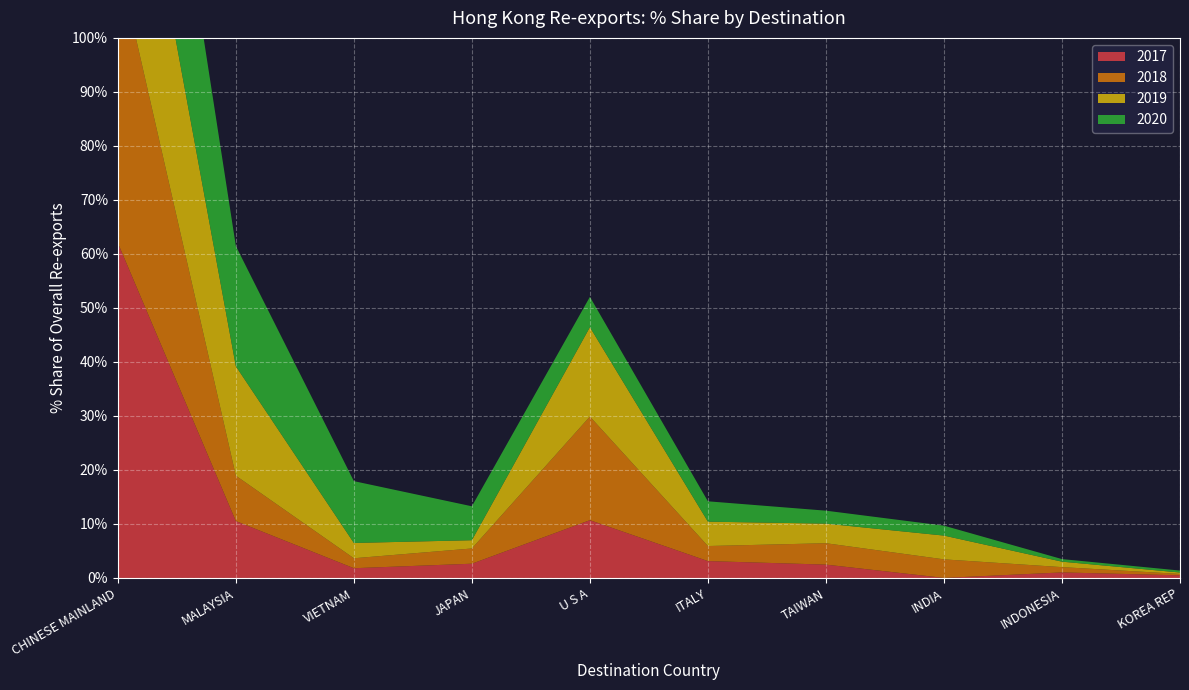

Reading right to left, list all the values displayed in this chart.

2017: 0.5	1.0	0.0	2.5	3.1	10.7	2.6	1.8	10.5	62.0
2018: 0.3	1.0	3.4	4.0	2.8	19.2	2.8	1.8	8.4	52.6
2019: 0.3	1.0	4.4	3.6	4.5	16.5	1.5	2.8	20.3	43.3
2020: 0.4	0.5	1.8	2.4	3.8	5.6	6.3	11.4	22.3	44.6